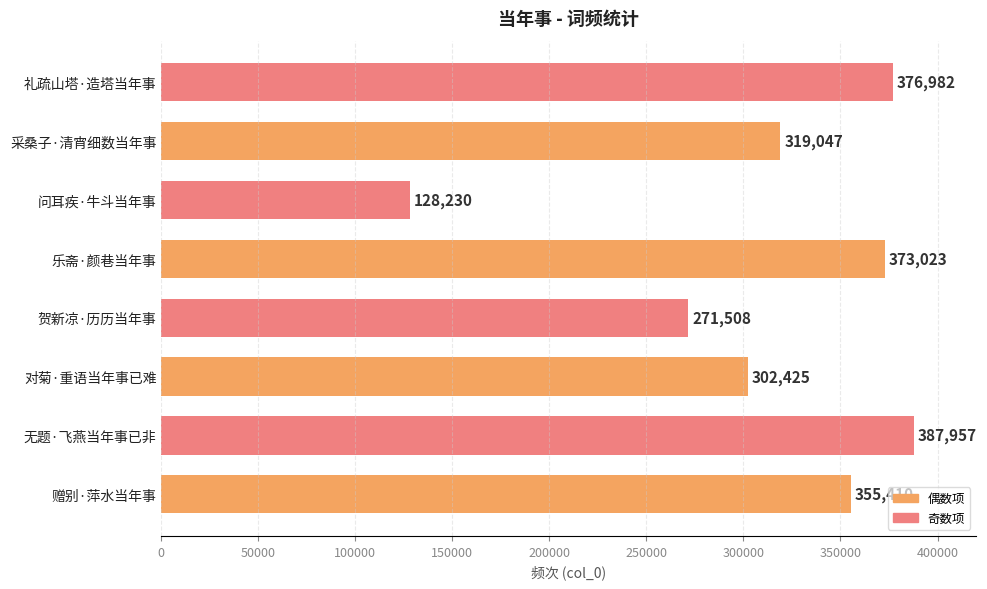

Does the chart contain any negative values?

No